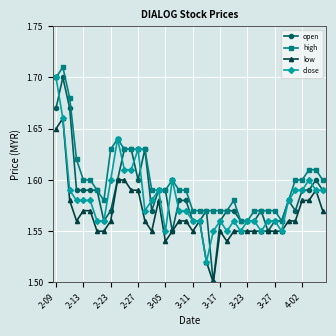

What are all the series names shown in the legend?

open, high, low, close